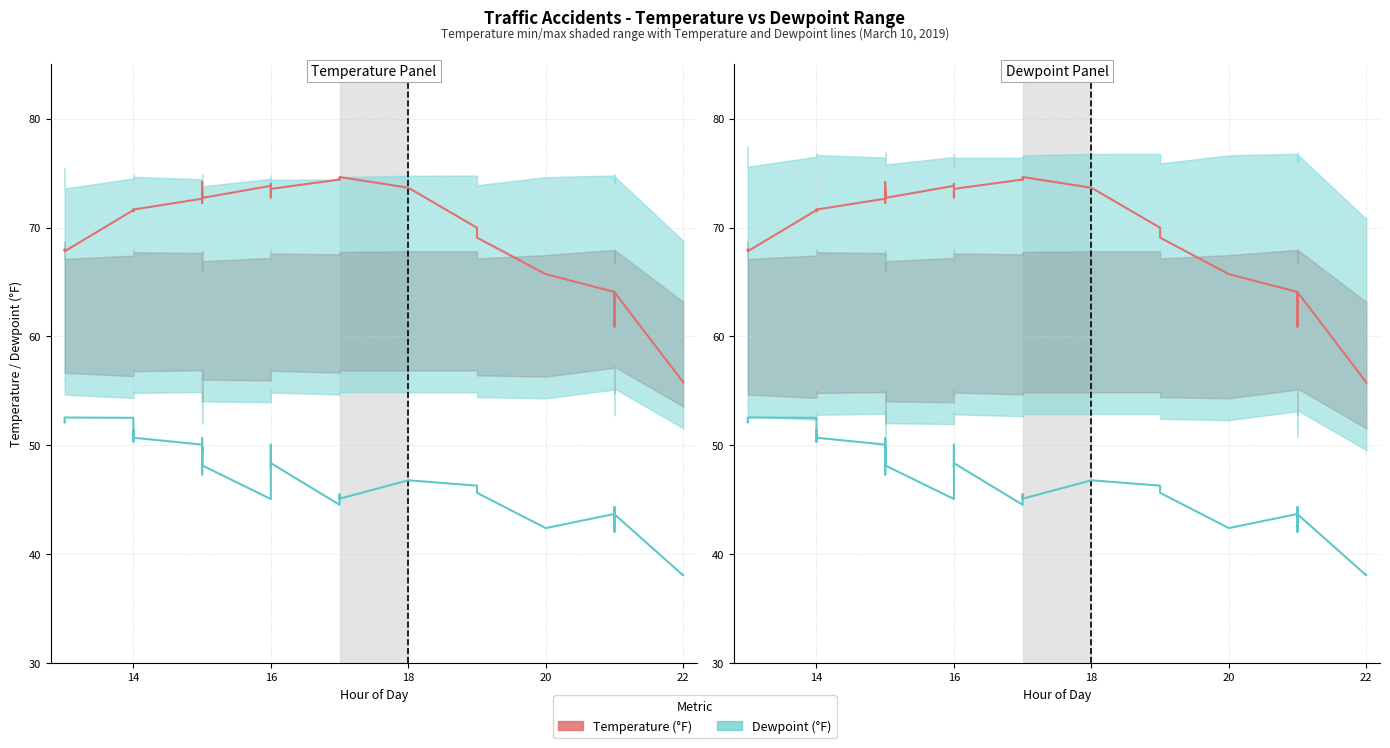

The value of Temperature (°F) at 16 is 74.0. True or false?

True